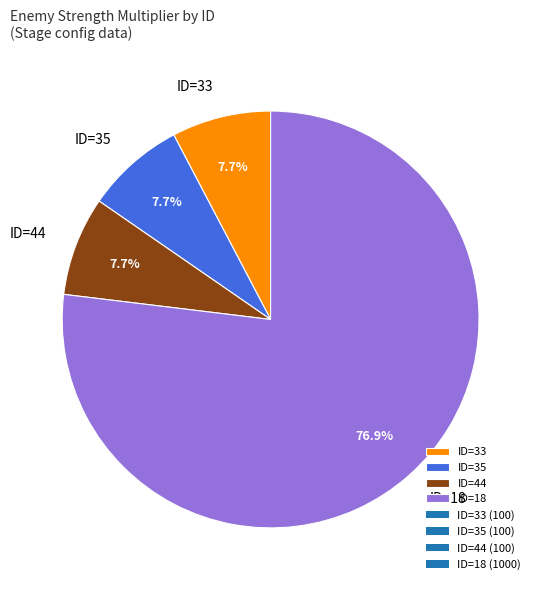

Is the sum of ID=33 and ID=44 greater than half?

No